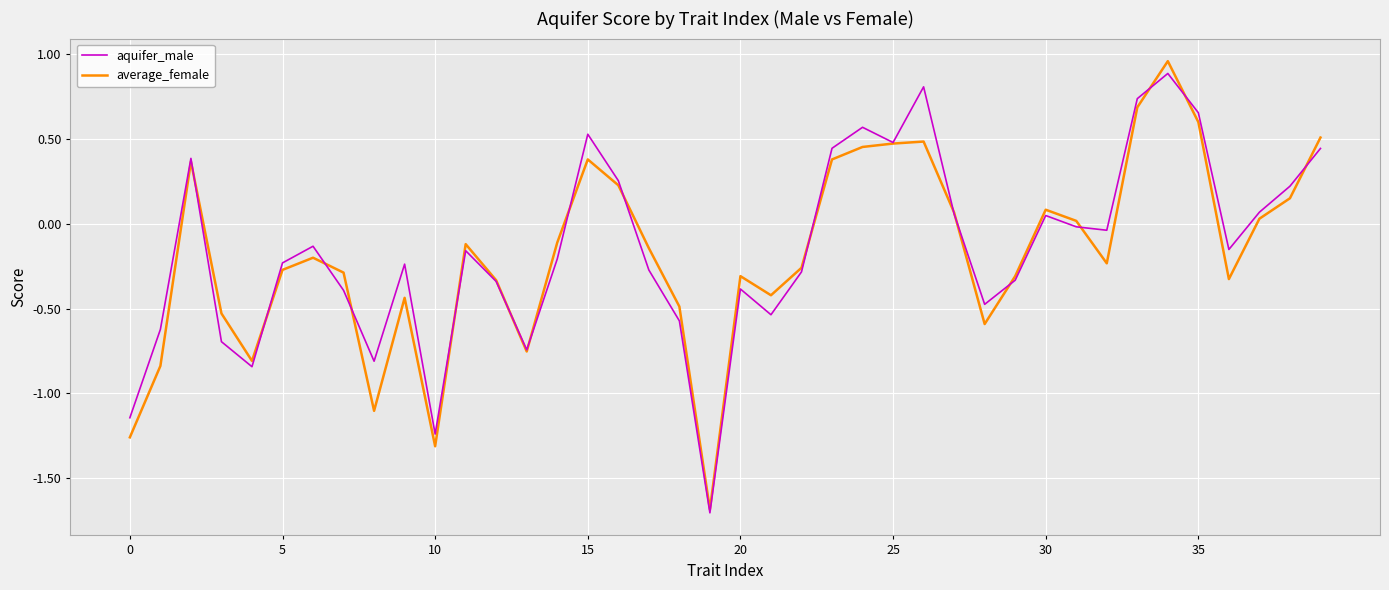

What is the minimum value shown in the chart?

-1.7